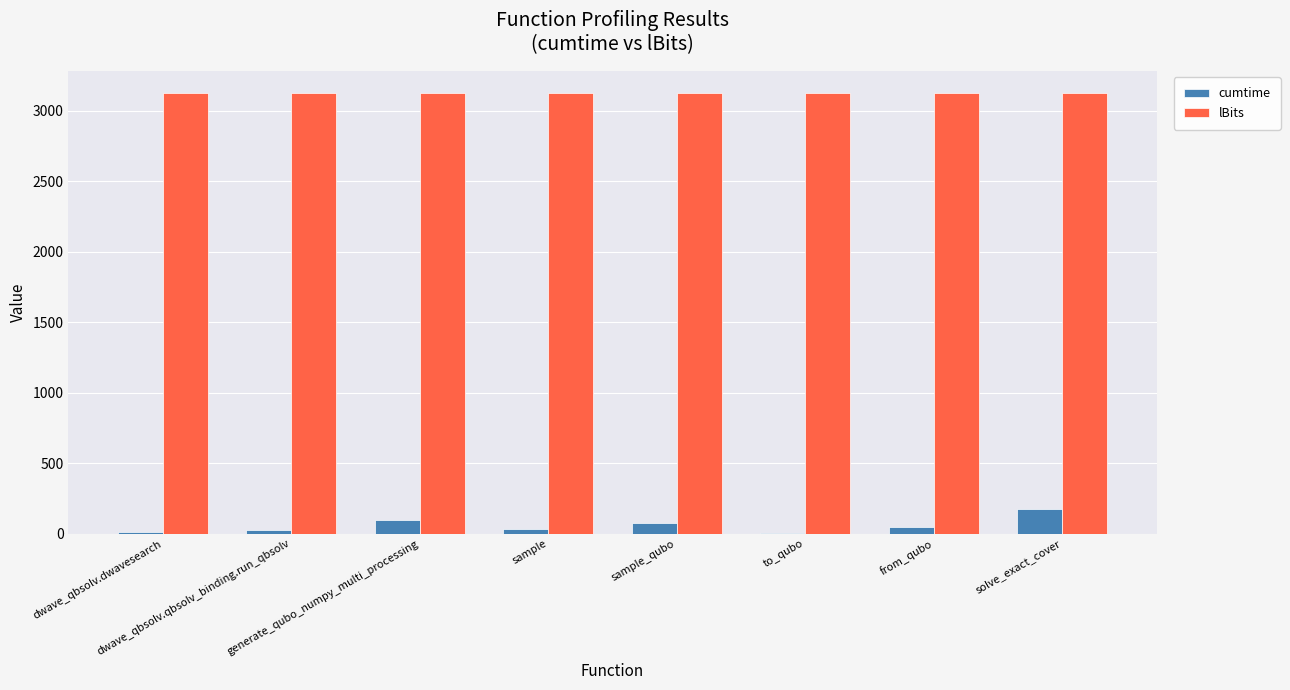

What is the maximum value shown in the chart?

3125.0